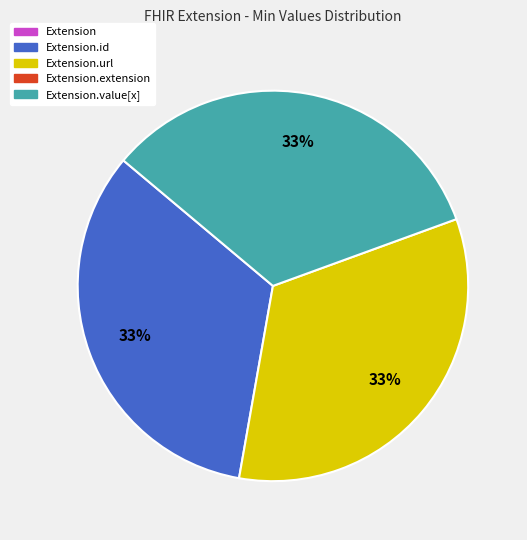

How many segments does this pie chart have?

3